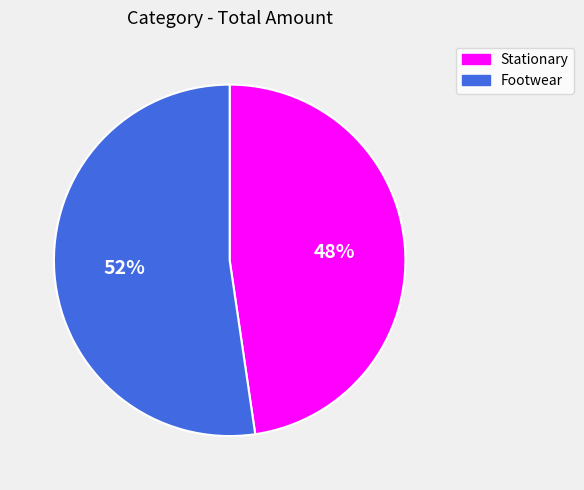

To the nearest percent, what is the average slice percentage?

50%